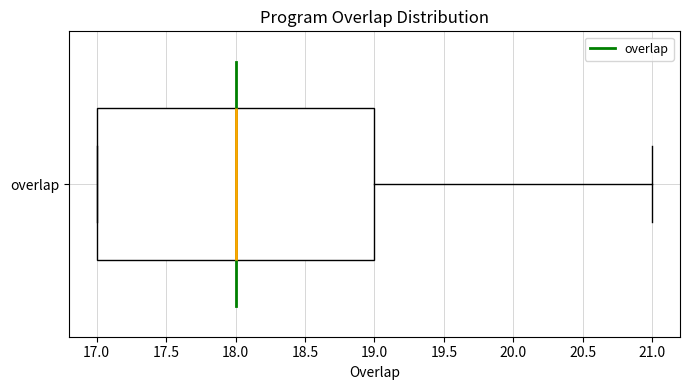

Where is the right edge of the box for overlap on the x-axis? The values are not printed on the chart, so give them approximately, as read against the axis.

19